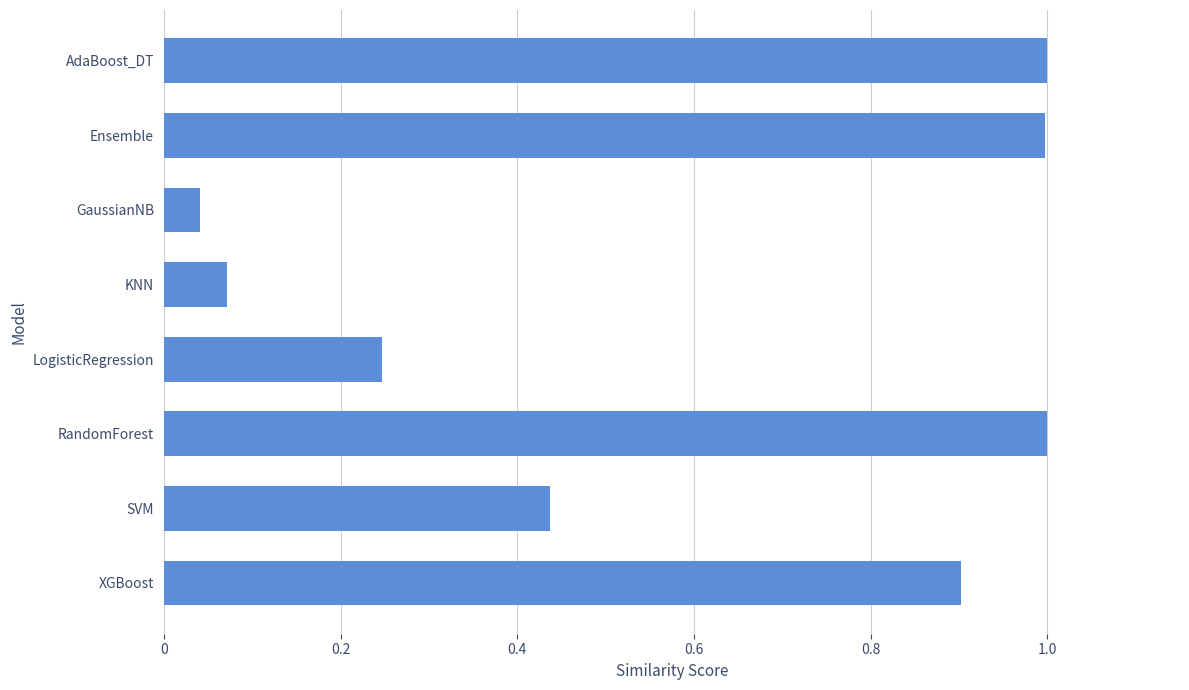

What is the label of the 8th bar from the top?

XGBoost